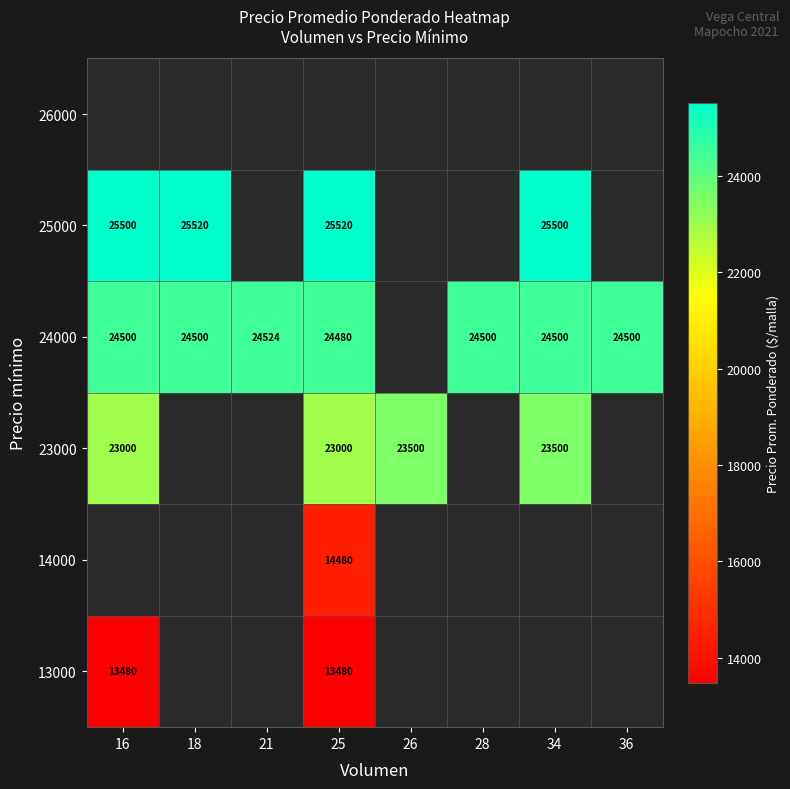

The value of 25000 at 18 is 25520. True or false?

True